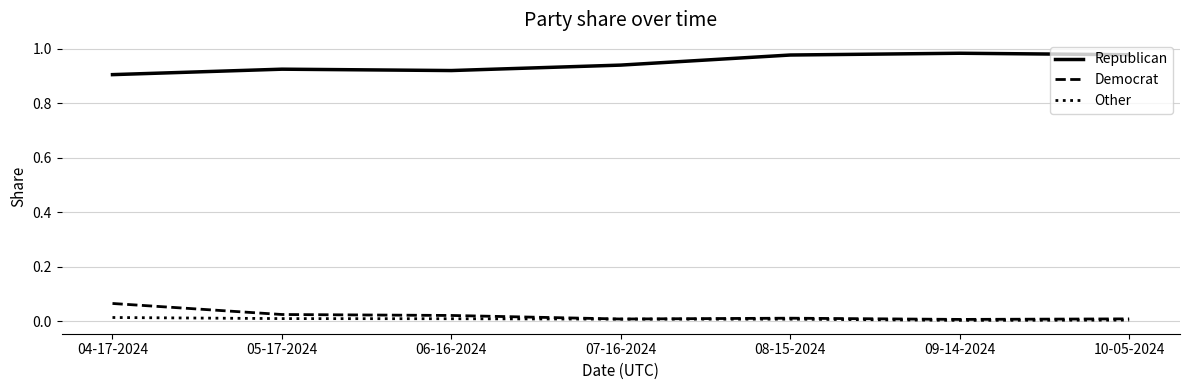

True or false: Republican and Democrat intersect in this chart.

False